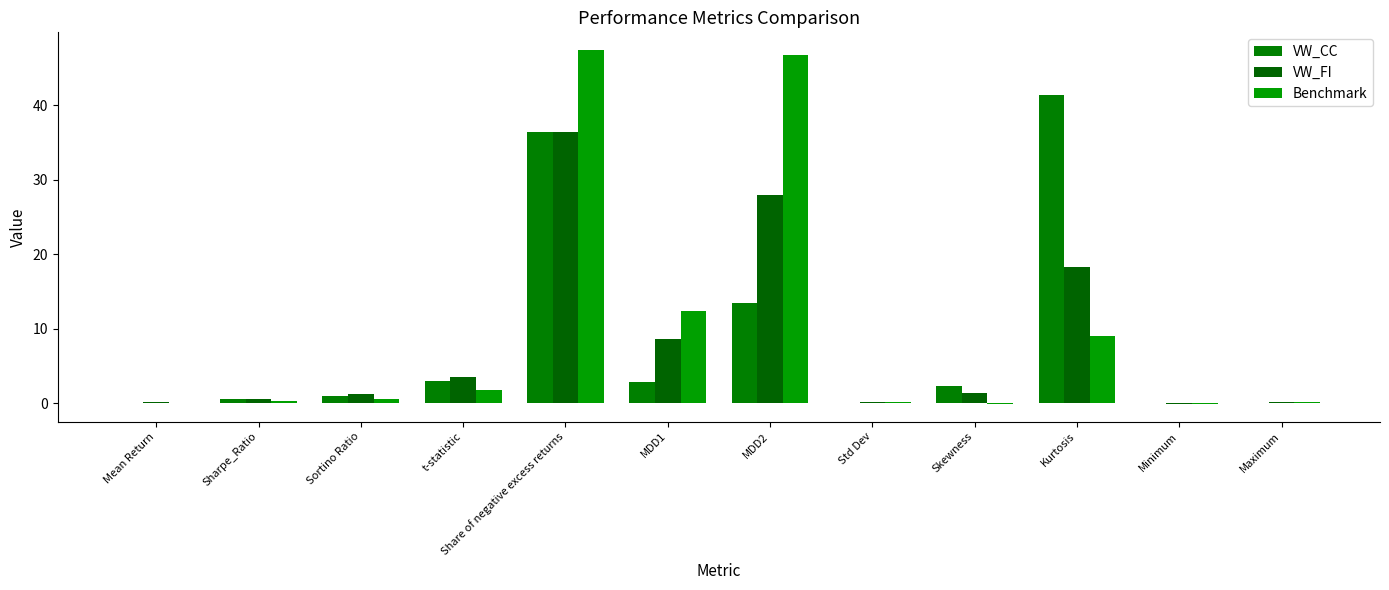

How many groups of bars are there?

12